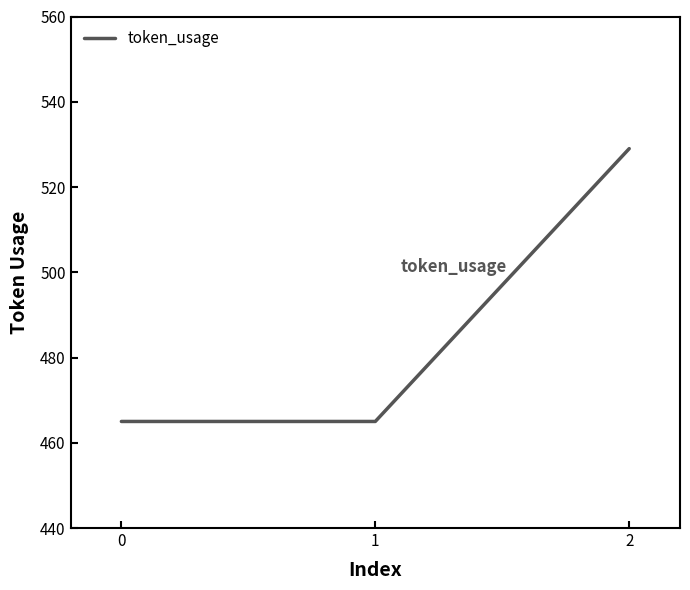

At which category does the chart reach its peak across all series?

2